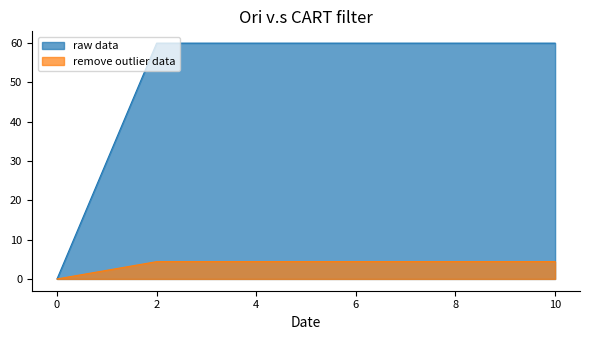

True or false: cell_dislocations and wall_disloactions cross at least once.

False